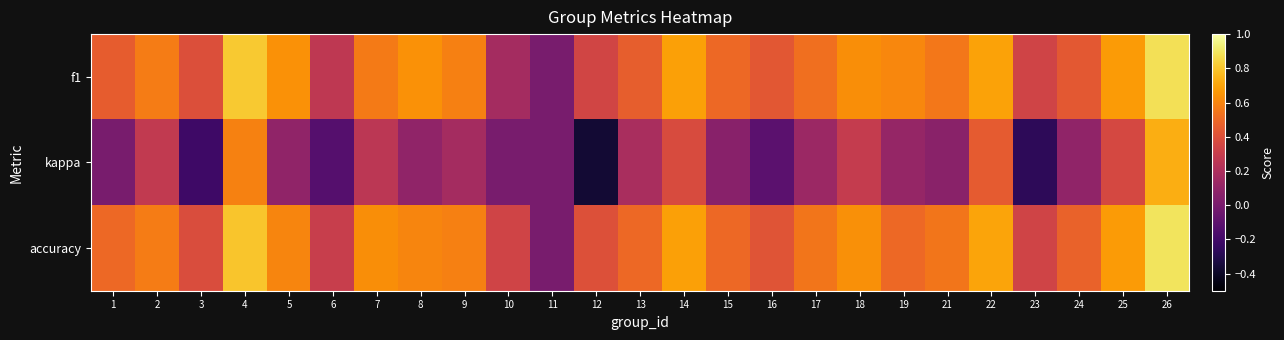

Reading left to right, what are all the values shown in this chart?

f1: 1=0.5	2=0.6	3=0.4	4=0.8	5=0.6	6=0.3	7=0.6	8=0.6	9=0.6	10=0.2	11=0.0	12=0.3	13=0.5	14=0.7	15=0.5	16=0.4	17=0.5	18=0.6	19=0.6	21=0.6	22=0.7	23=0.3	24=0.4	25=0.7	26=0.9
kappa: 1=0.0	2=0.3	3=-0.2	4=0.6	5=0.1	6=-0.1	7=0.2	8=0.1	9=0.2	10=0.0	11=0.0	12=-0.4	13=0.2	14=0.4	15=0.1	16=-0.1	17=0.1	18=0.3	19=0.1	21=0.1	22=0.4	23=-0.3	24=0.1	25=0.4	26=0.7
accuracy: 1=0.5	2=0.6	3=0.4	4=0.8	5=0.6	6=0.3	7=0.6	8=0.6	9=0.6	10=0.3	11=0.0	12=0.4	13=0.5	14=0.7	15=0.5	16=0.4	17=0.5	18=0.6	19=0.5	21=0.5	22=0.7	23=0.3	24=0.5	25=0.7	26=0.9